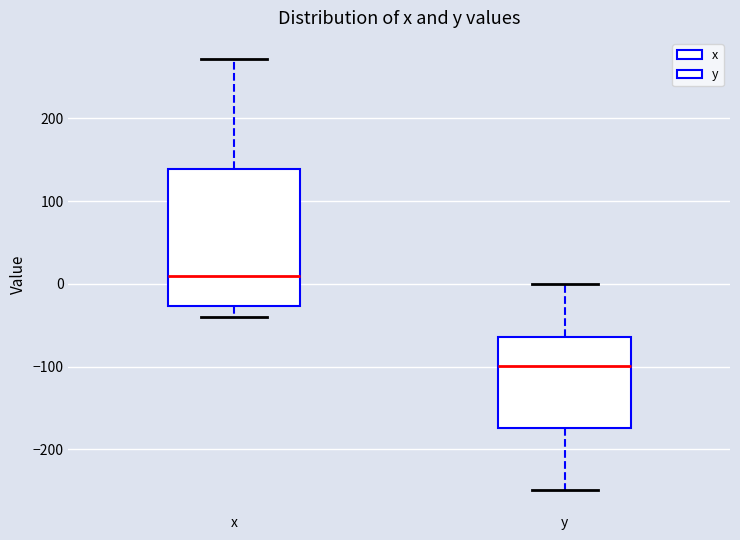

Reading left to right, transcribe this box plot: for each box, give where its median line is, the range the box spans, and where its two whiskers end, as read against the y-axis. The values are not printed on the chart, so give them approximately, as read against the axis.

x: median 10, box -30 to 140, whiskers -40 to 270
y: median -100, box -170 to -60, whiskers -250 to 0